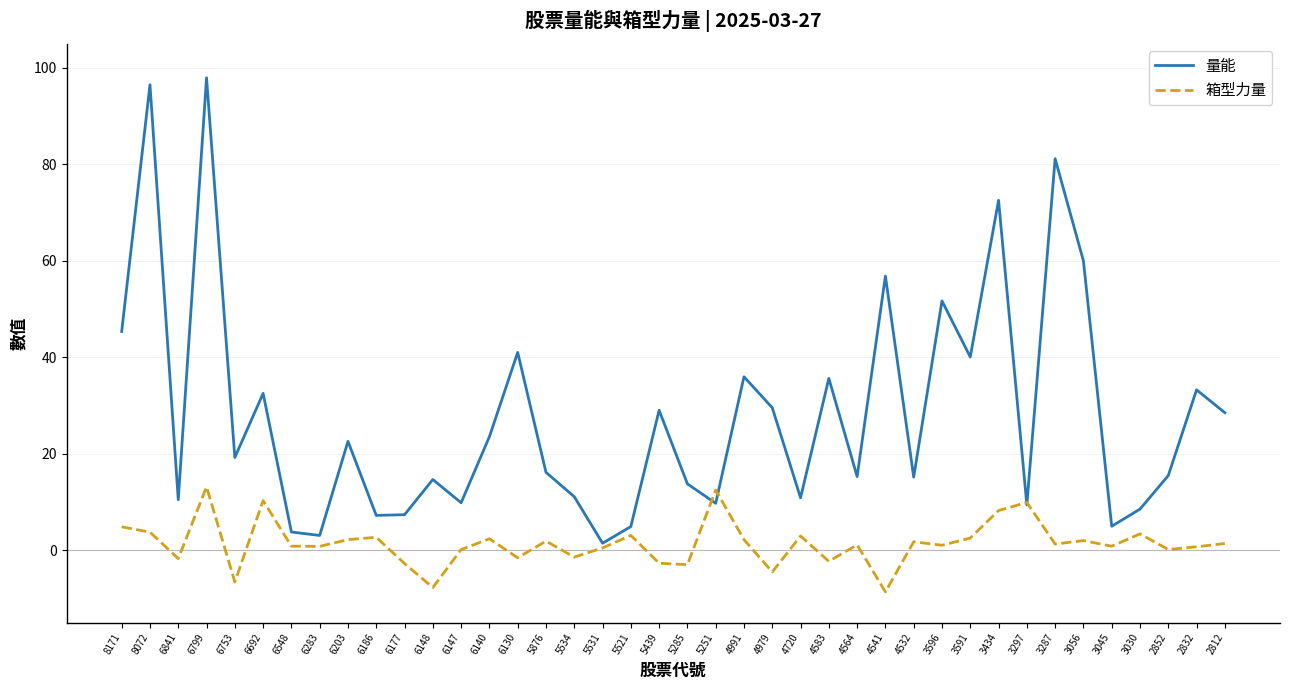

At 3434, list the series in order from largest to smallest.

量能, 箱型力量